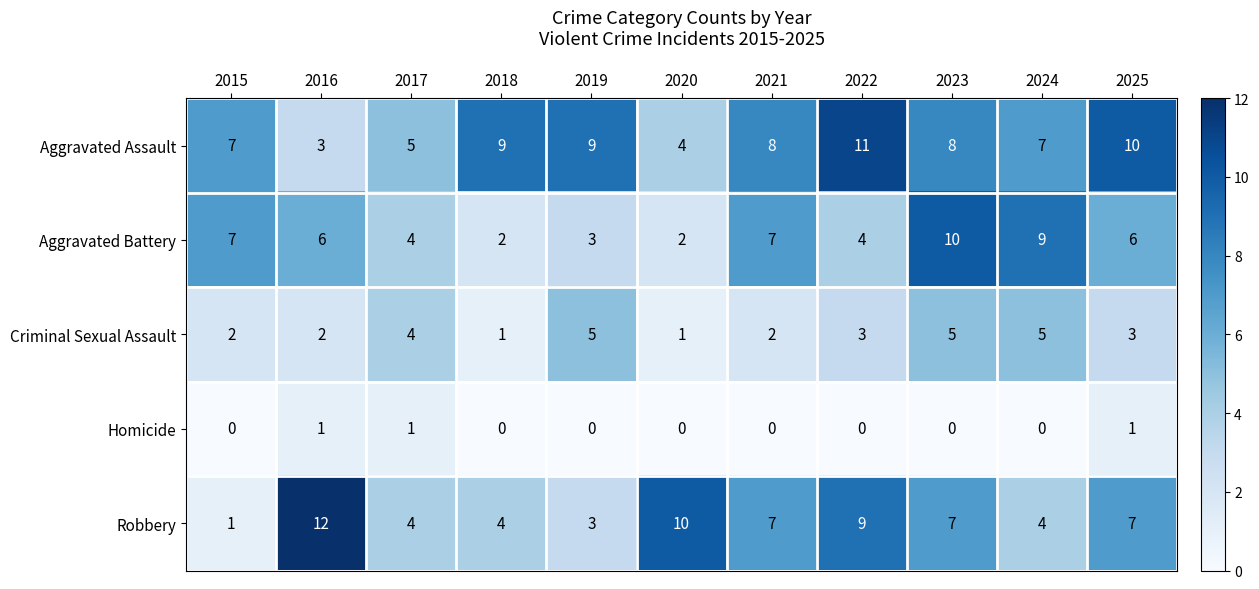

List the series in order of their peak value, lowest first.

Homicide, Criminal Sexual Assault, Aggravated Battery, Aggravated Assault, Robbery